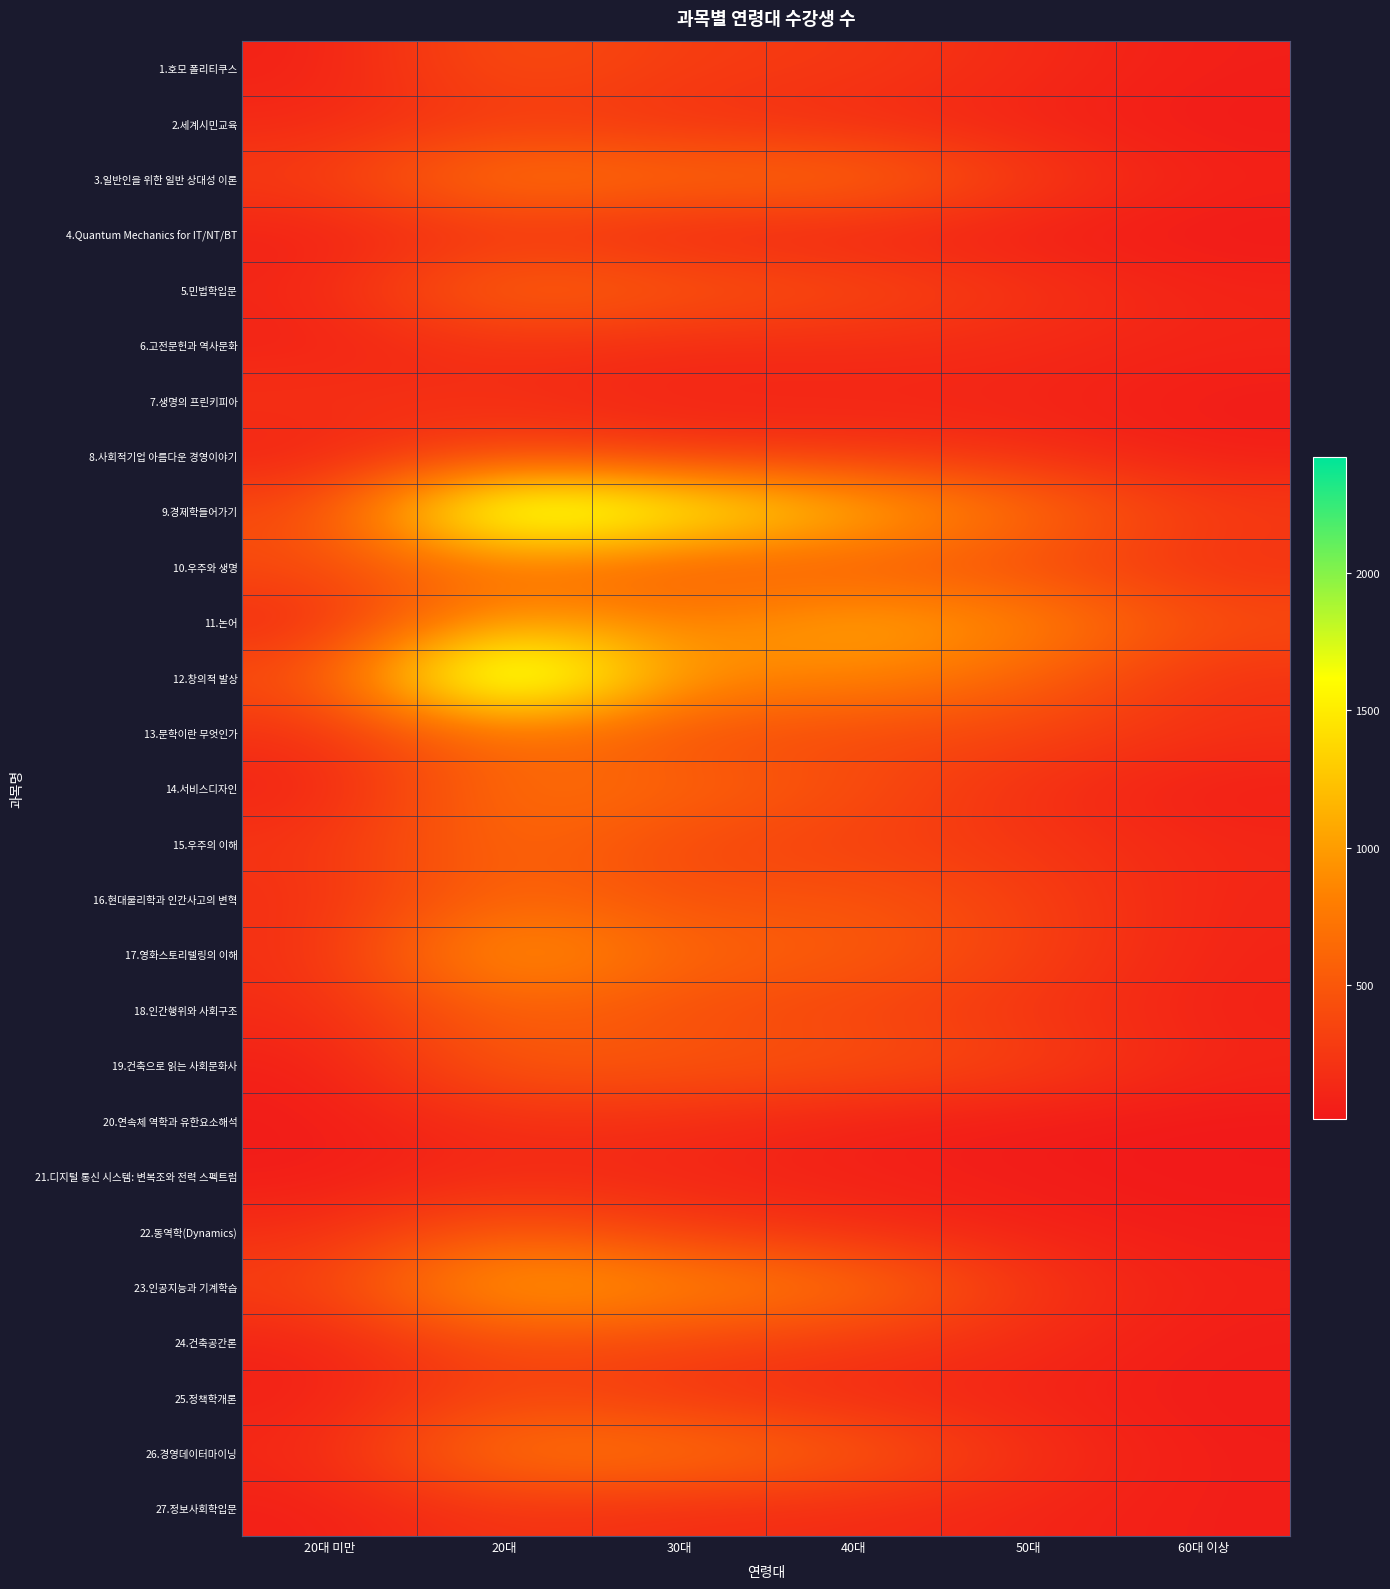

List the series in order of their peak value, highest first.

12.창의적 발상, 9.경제학들어가기, 23.인공지능과 기계학습, 11.논어, 17.영화스토리텔링의 이해, 3.일반인을 위한 일반 상대성 이론, 26.경영데이터마이닝, 13.문학이란 무엇인가, 10.우주와 생명, 14.서비스디자인, 5.민법학입문, 15.우주의 이해, 16.현대물리학과 인간사고의 변혁, 18.인간행위와 사회구조, 19.건축으로 읽는 사회문화사, 22.동역학(Dynamics), 1.호모 폴리티쿠스, 24.건축공간론, 25.정책학개론, 8.사회적기업 아름다운 경영이야기, 2.세계시민교육, 27.정보사회학입문, 4.Quantum Mechanics for IT/NT/BT, 6.고전문헌과 역사문화, 7.생명의 프린키피아, 20.연속체 역학과 유한요소해석, 21.디지털 통신 시스템: 변복조와 전력 스펙트럼